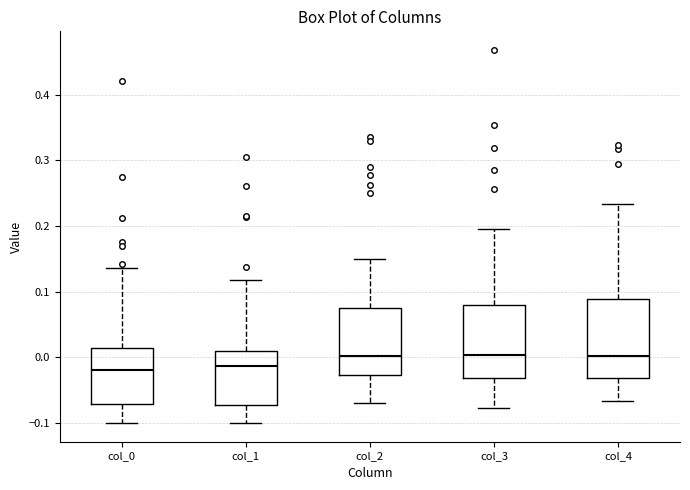

Reading left to right, read every box against the y-axis: the position of its median line, the range the box covers, and the ends of its whiskers. The values are not printed on the chart, so give them approximately, as read against the axis.

col_0: median -0.02, box -0.07 to 0.01, whiskers -0.10 to 0.14
col_1: median -0.01, box -0.07 to 0.01, whiskers -0.10 to 0.12
col_2: median 0.00, box -0.03 to 0.07, whiskers -0.07 to 0.15
col_3: median 0.00, box -0.03 to 0.08, whiskers -0.08 to 0.20
col_4: median 0.00, box -0.03 to 0.09, whiskers -0.07 to 0.23